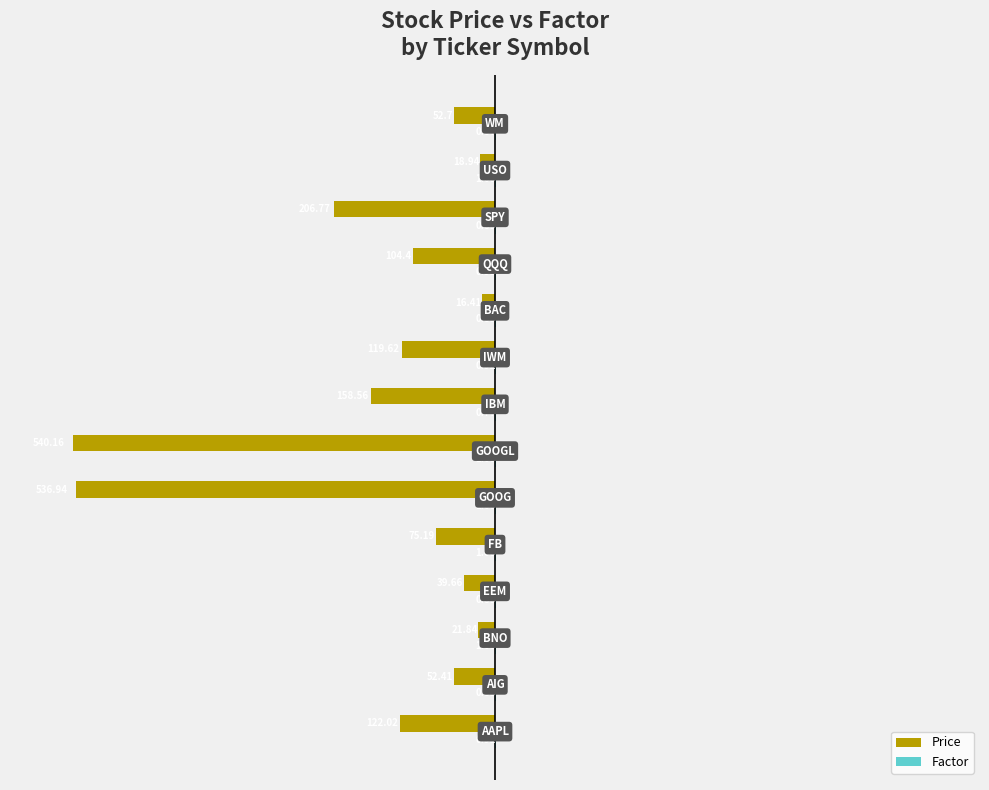

What is the sum of all Price values?

-2065.6